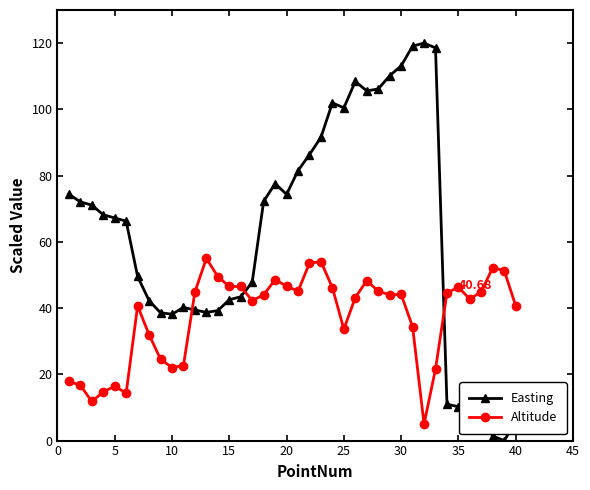

Is this an area chart (filled region under the line)?

No